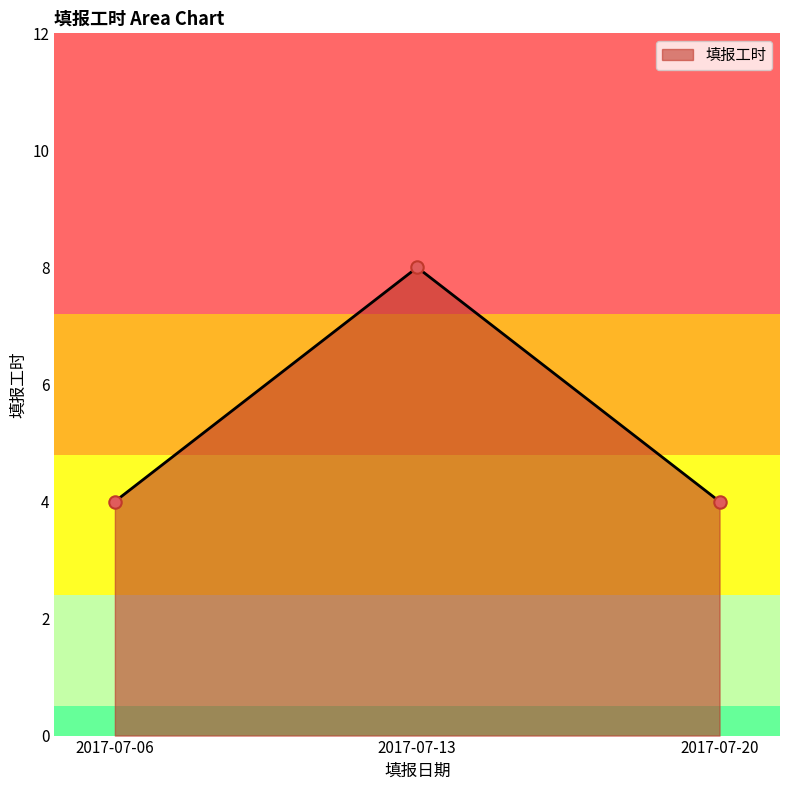

Which has a higher value, 2017-07-13 or 2017-07-20?

2017-07-13